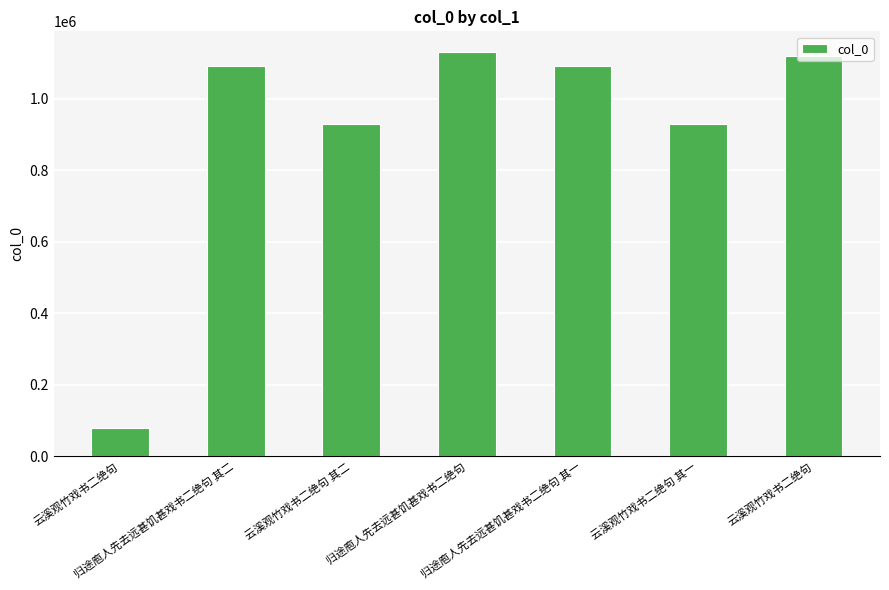

How many bars are there in total?

7